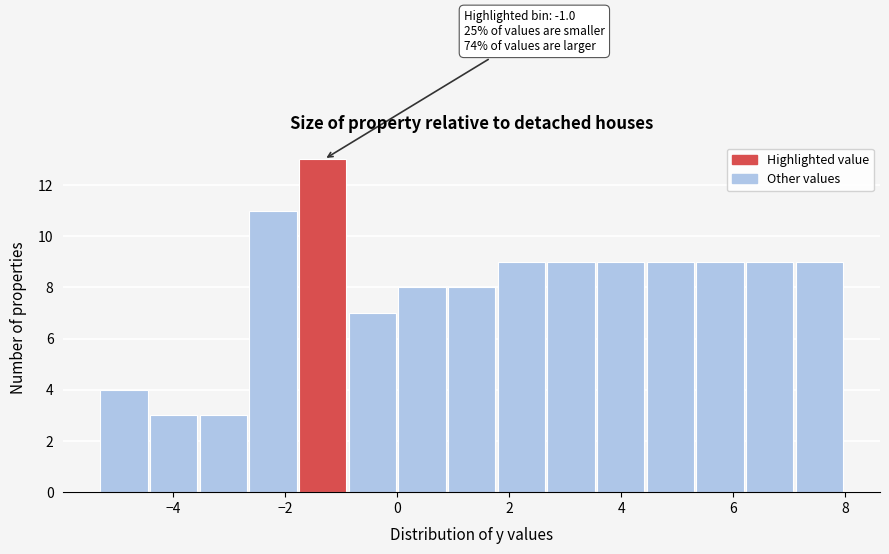

Which range on the x-axis has the tallest bar?

-1.8 to -0.8